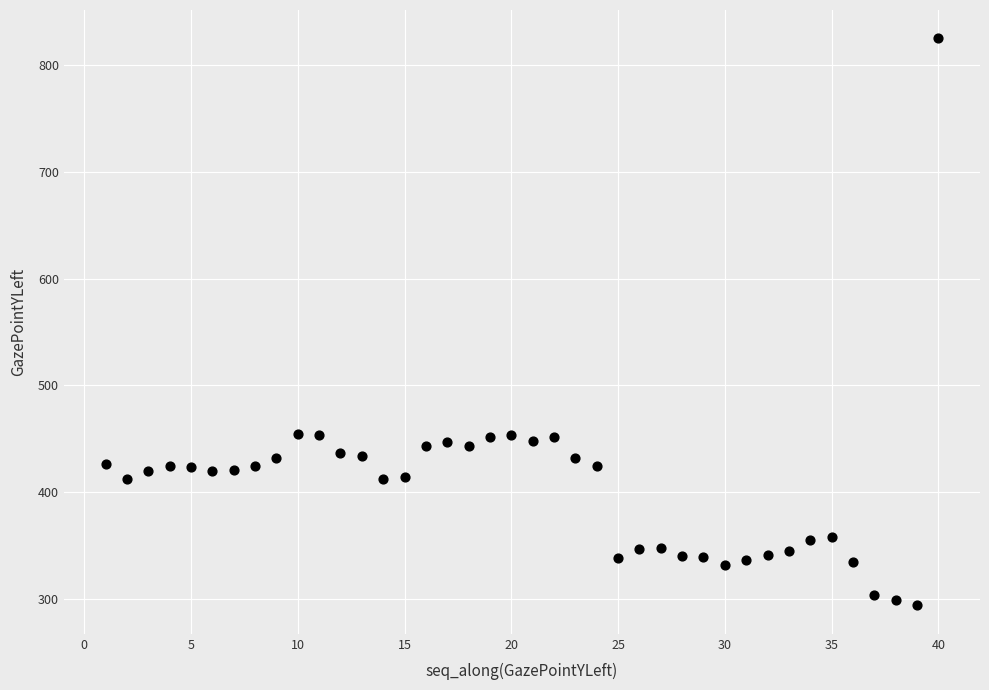

What is the range of Y values (max minus min)?

531